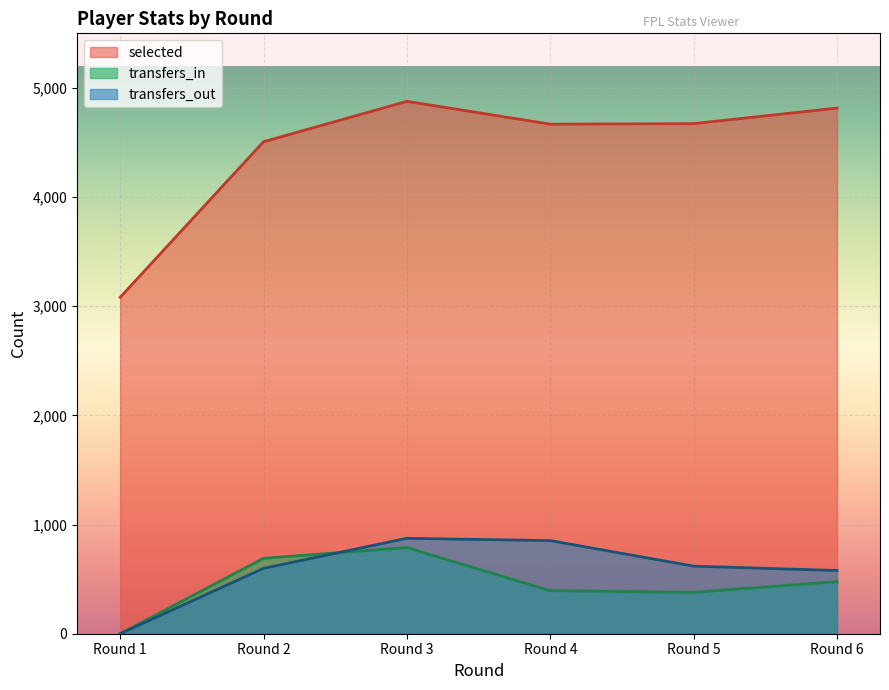

At Round 2, list the series in order from smallest to largest.

transfers_out, transfers_in, selected